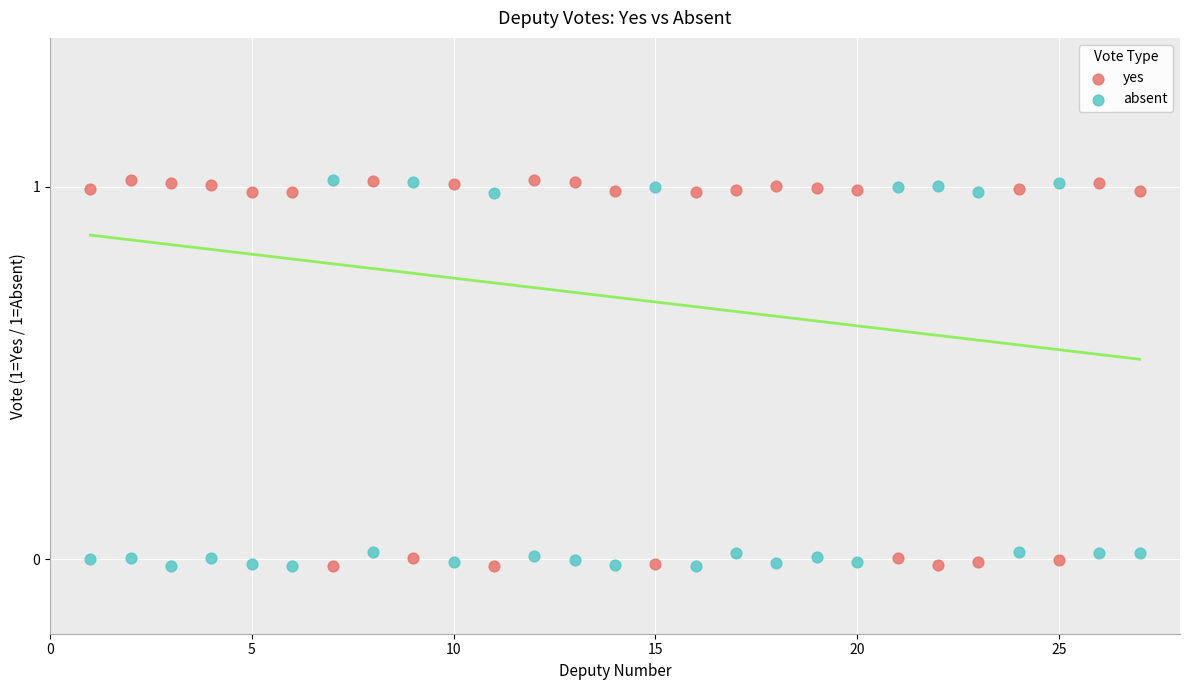

What are all the series names shown in the legend?

yes, absent